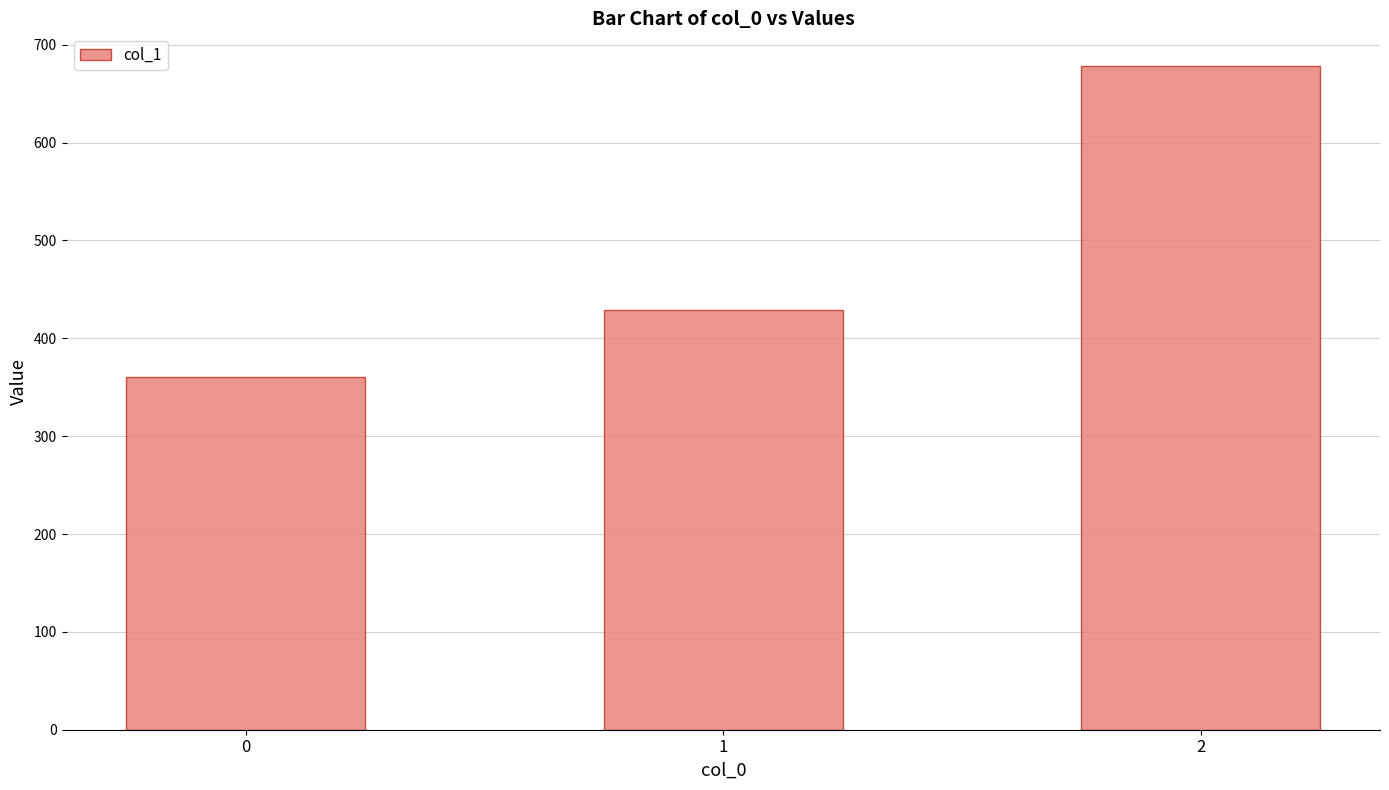

What is the difference between the second highest and minimum values?

68.6